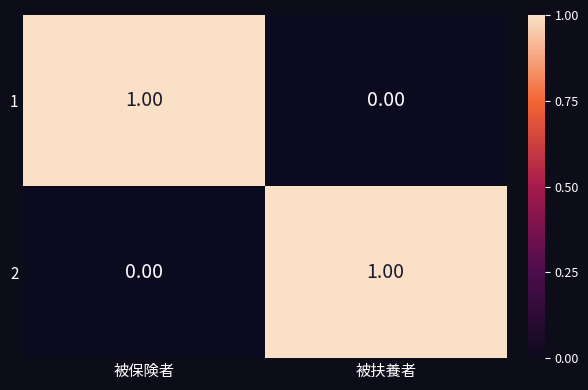

How many categories are shown in the chart?

2